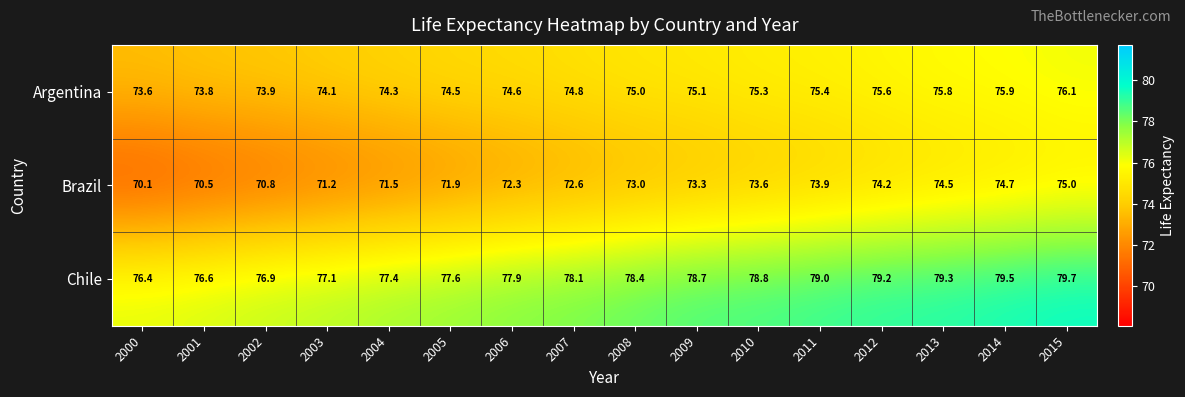

At which label is Chile closest to 78?

2006